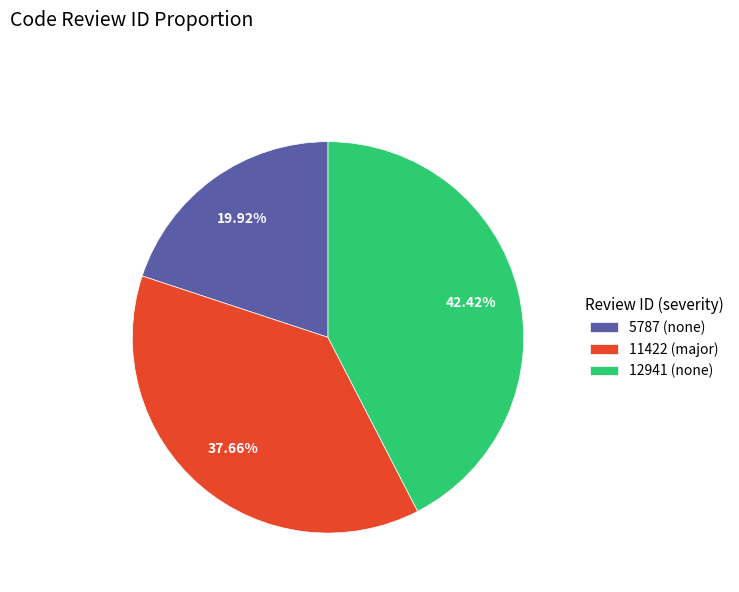

What percentage is the 11422 slice, to the nearest percent?

38%